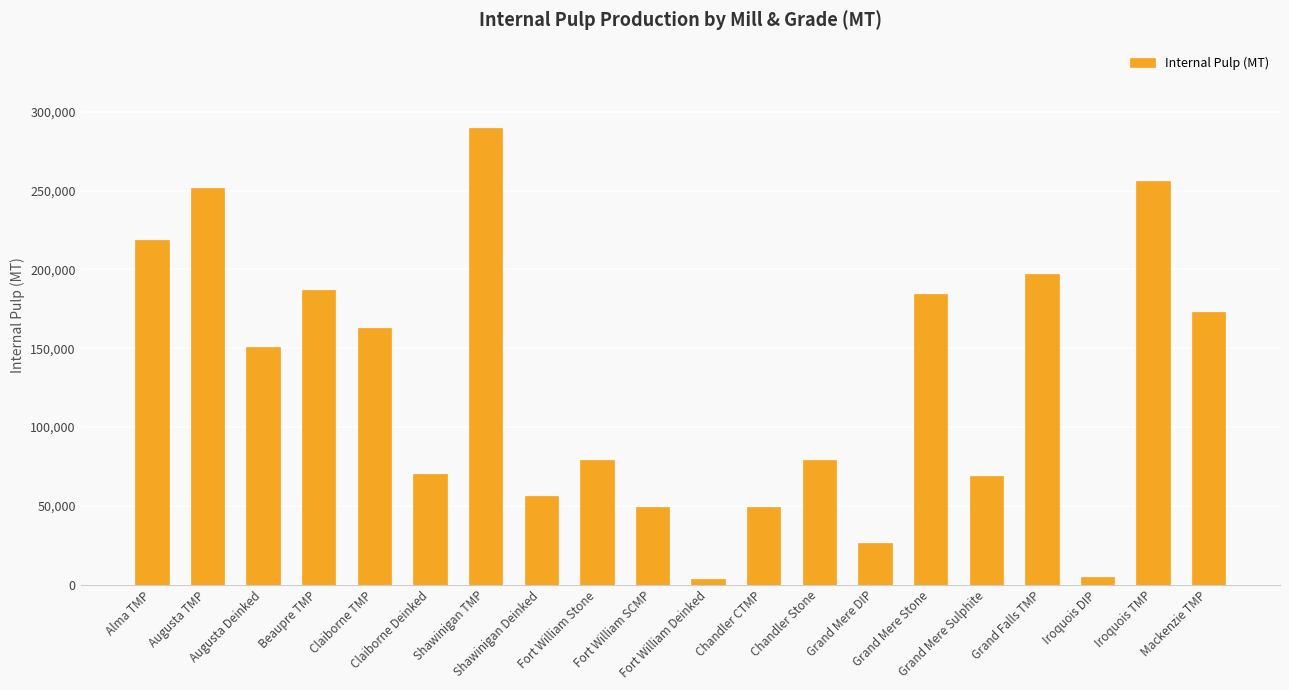

What is the difference between the maximum and minimum values?

286400